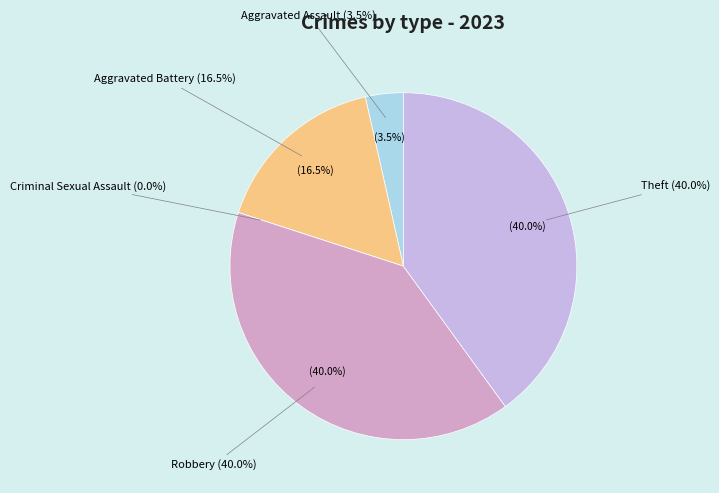

How many segments does this pie chart have?

5